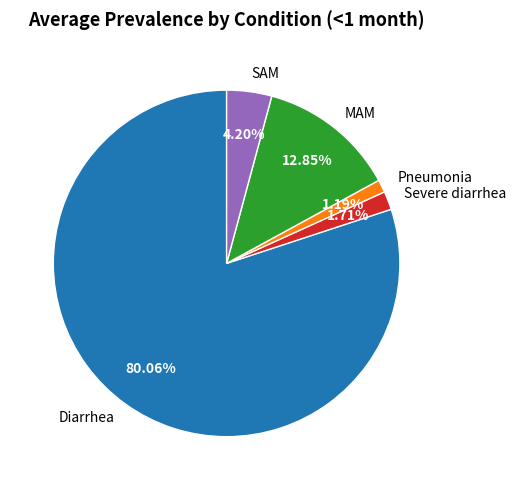

To the nearest percent, what is the combined percentage of Diarrhea and Pneumonia?

81%